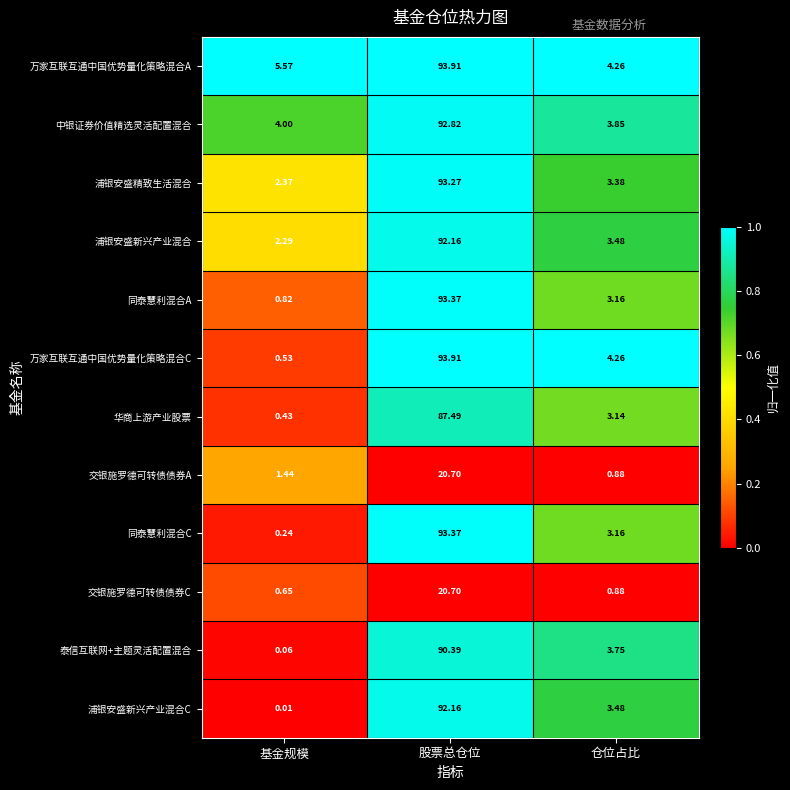

Which series has the widest spread of values?

万家互联互通中国优势量化策略混合C